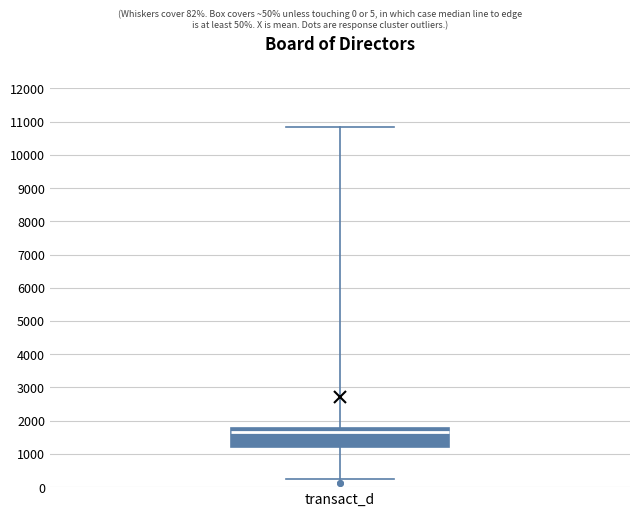

Transcribe this box plot: give where the median line is, the range the box spans, and where the two whiskers end, as read against the y-axis. The values are not printed on the chart, so give them approximately, as read against the axis.

median 1600, box 1200 to 1800, whiskers 200 to 10800